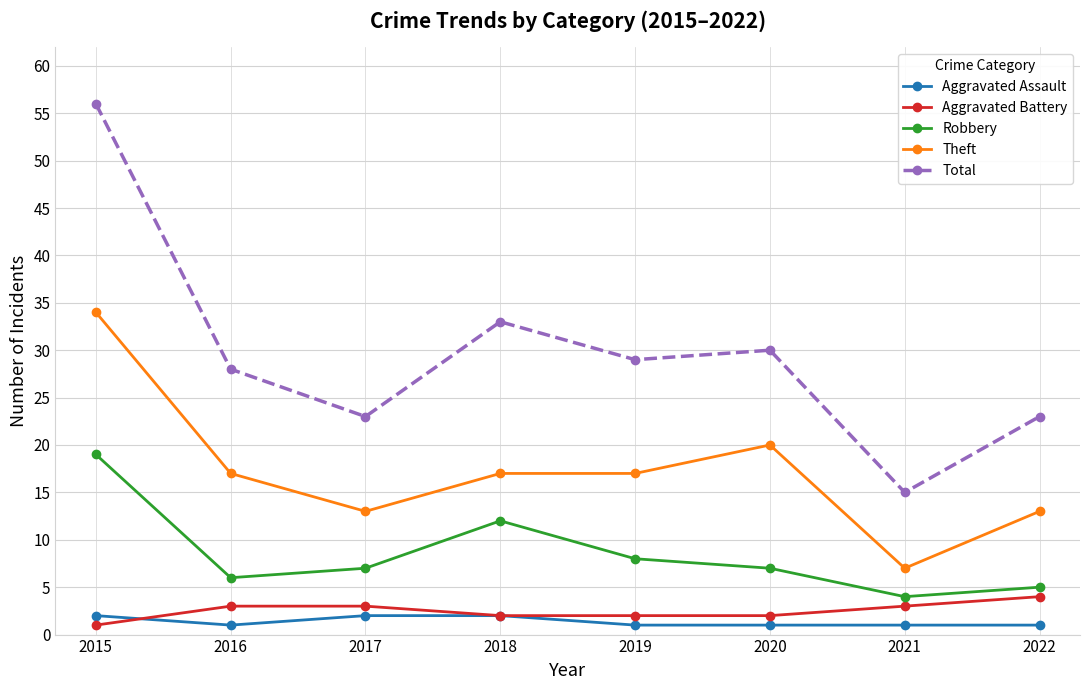

Count the Theft values in the range 13 to 20.

6